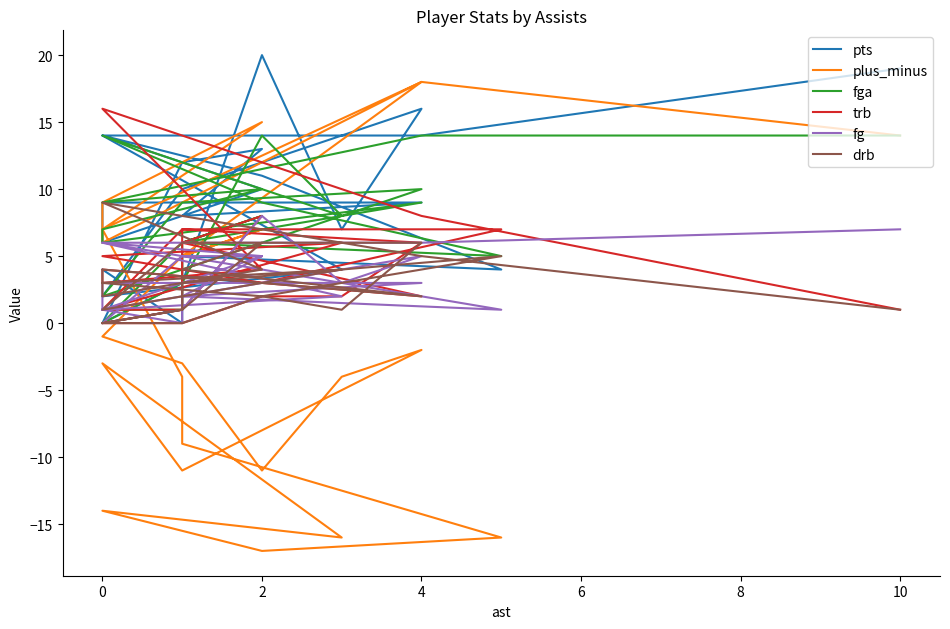

What are all the series names shown in the legend?

pts, plus_minus, fga, trb, fg, drb